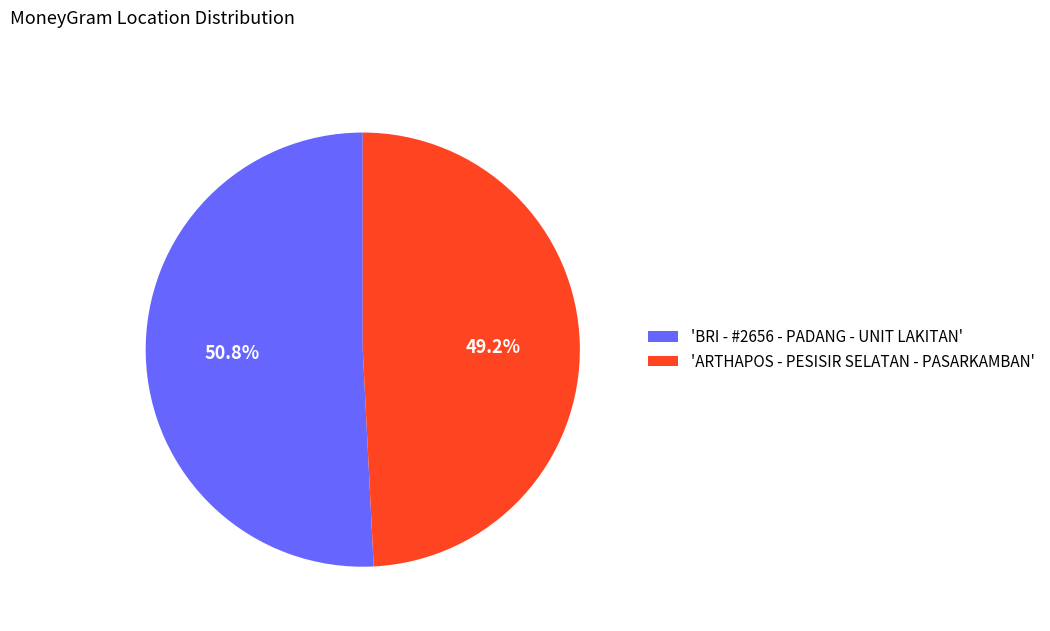

Count the number of slices in the pie.

2